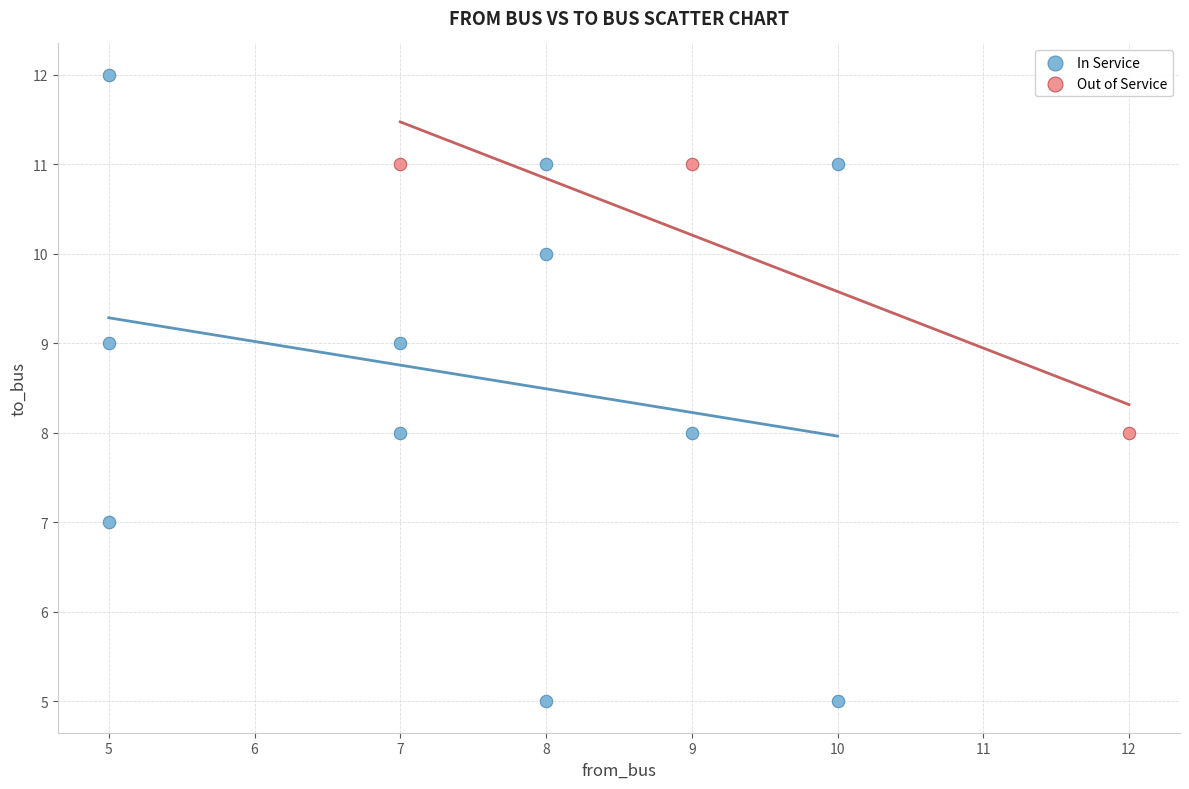

Which series has the widest spread of Y values?

In Service